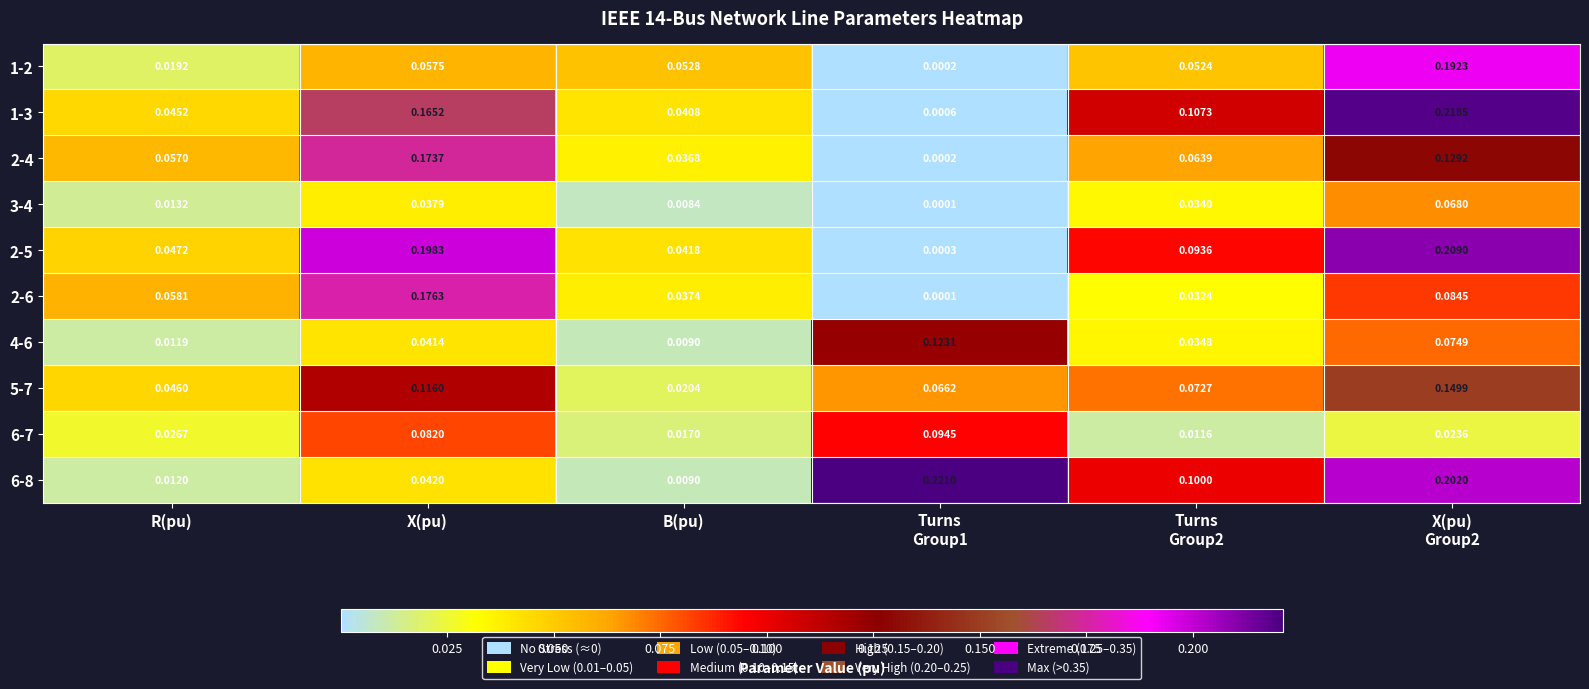

Count the number of data series in this chart.

10